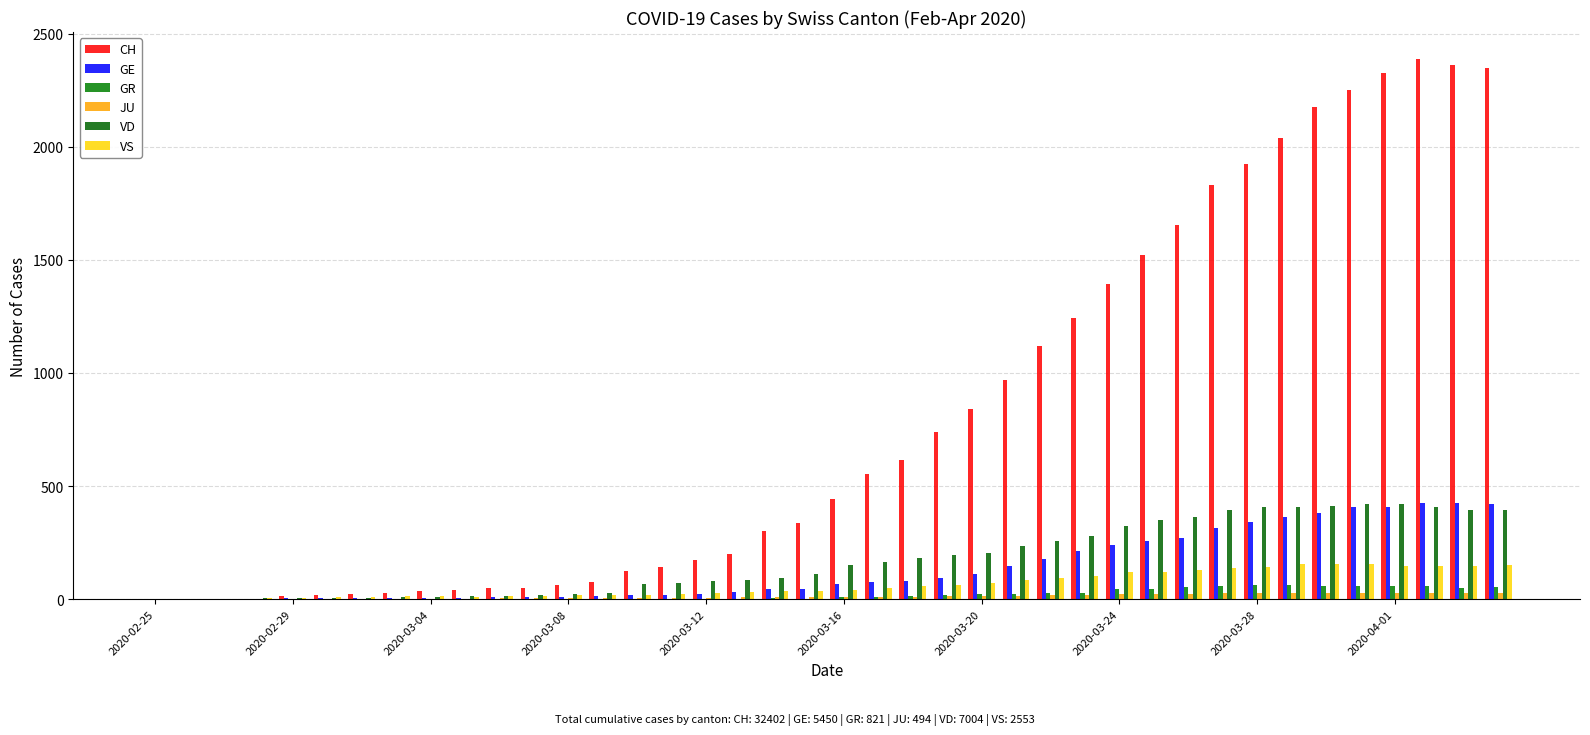

What is the sum of all VS values?

2553